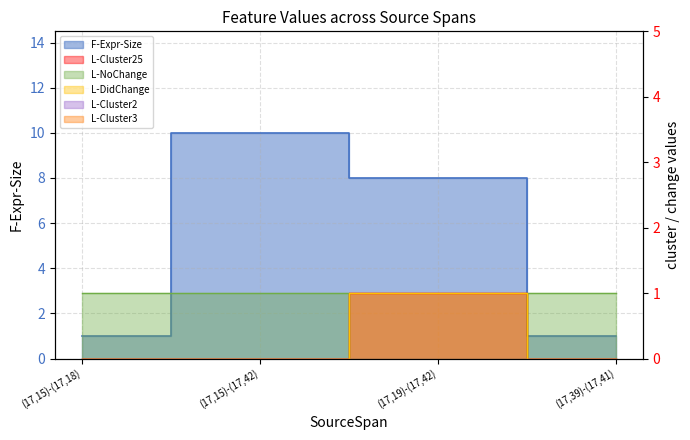

Which series has the widest spread of values?

F-Expr-Size